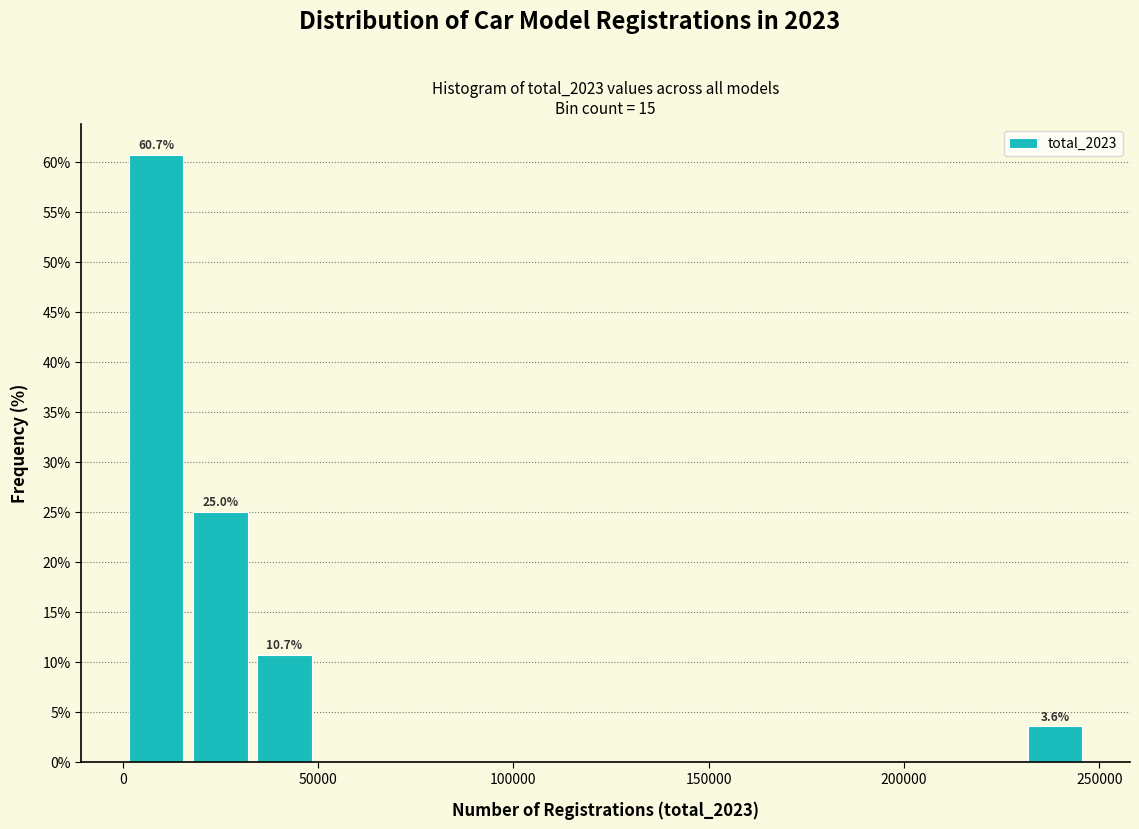

Read against the x-axis, roughly where is the centre of the tallest bar?

10000